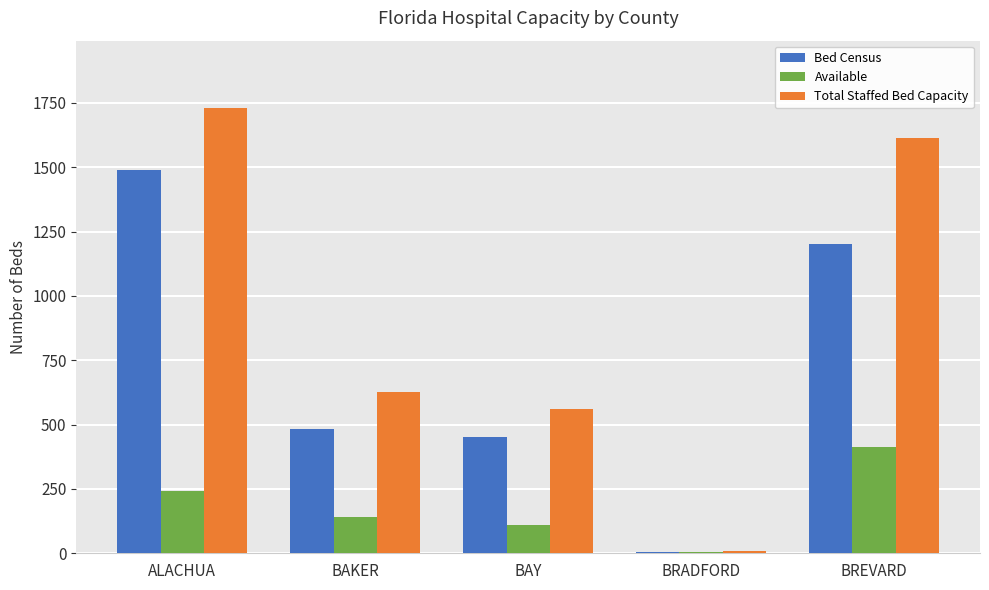

What is the average value of the Bed Census series?

726